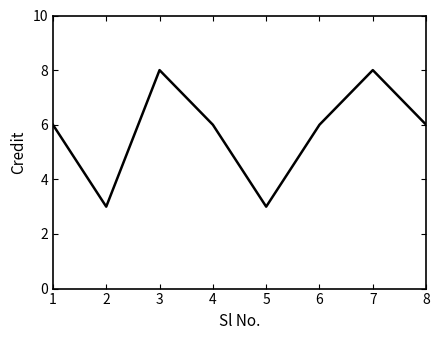

Does the chart display data point markers on the line(s)?

No